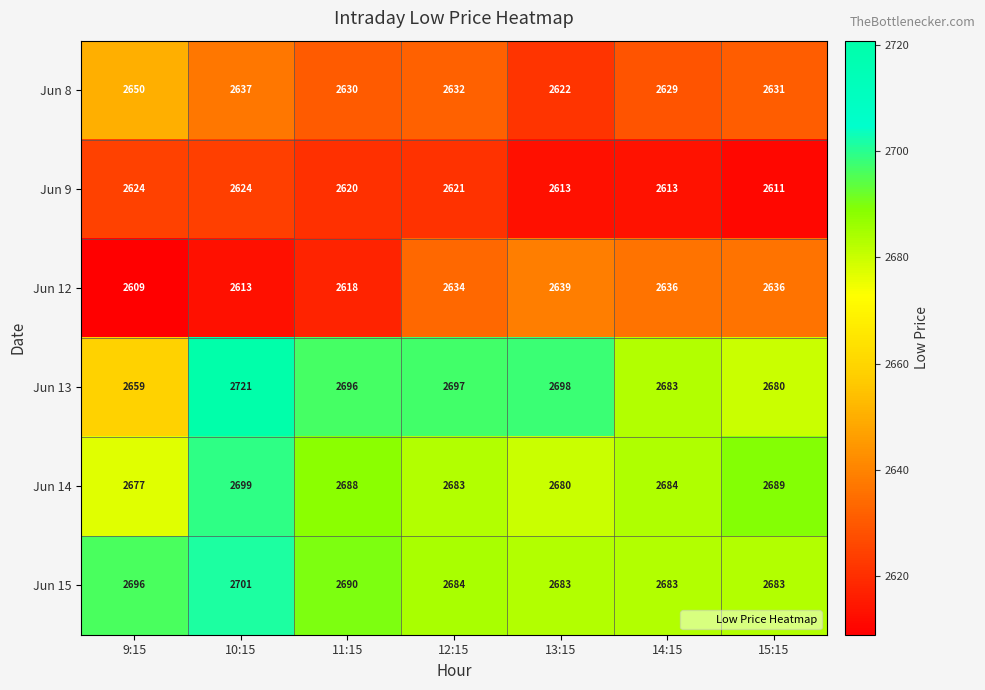

What is the total value across all series at 15:15?

15930